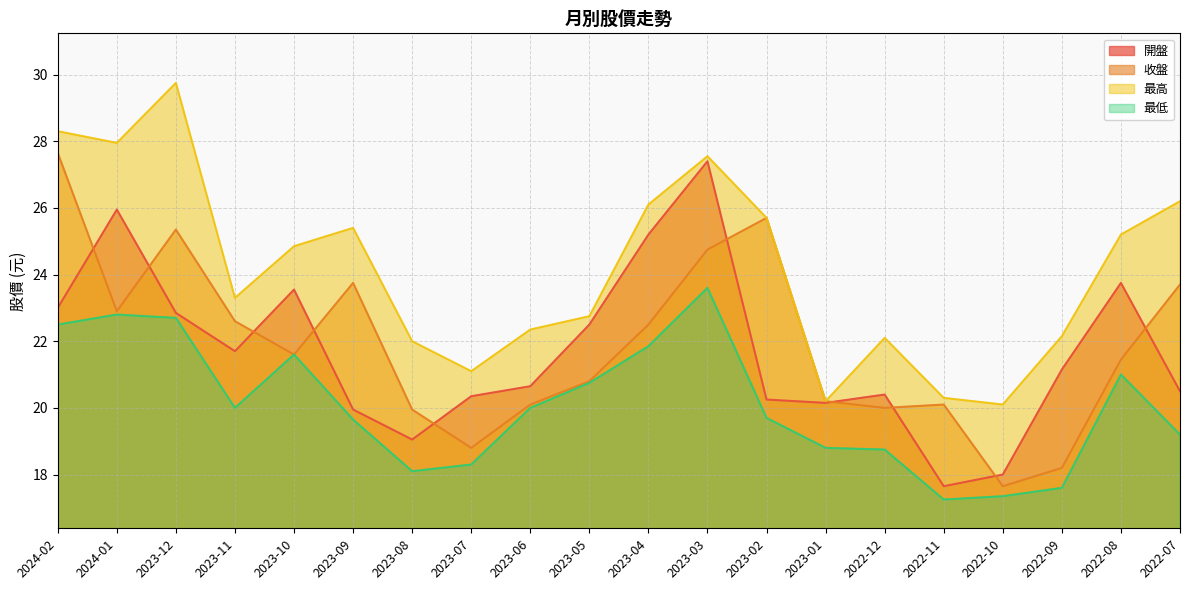

What is the minimum value for 最高?

20.1